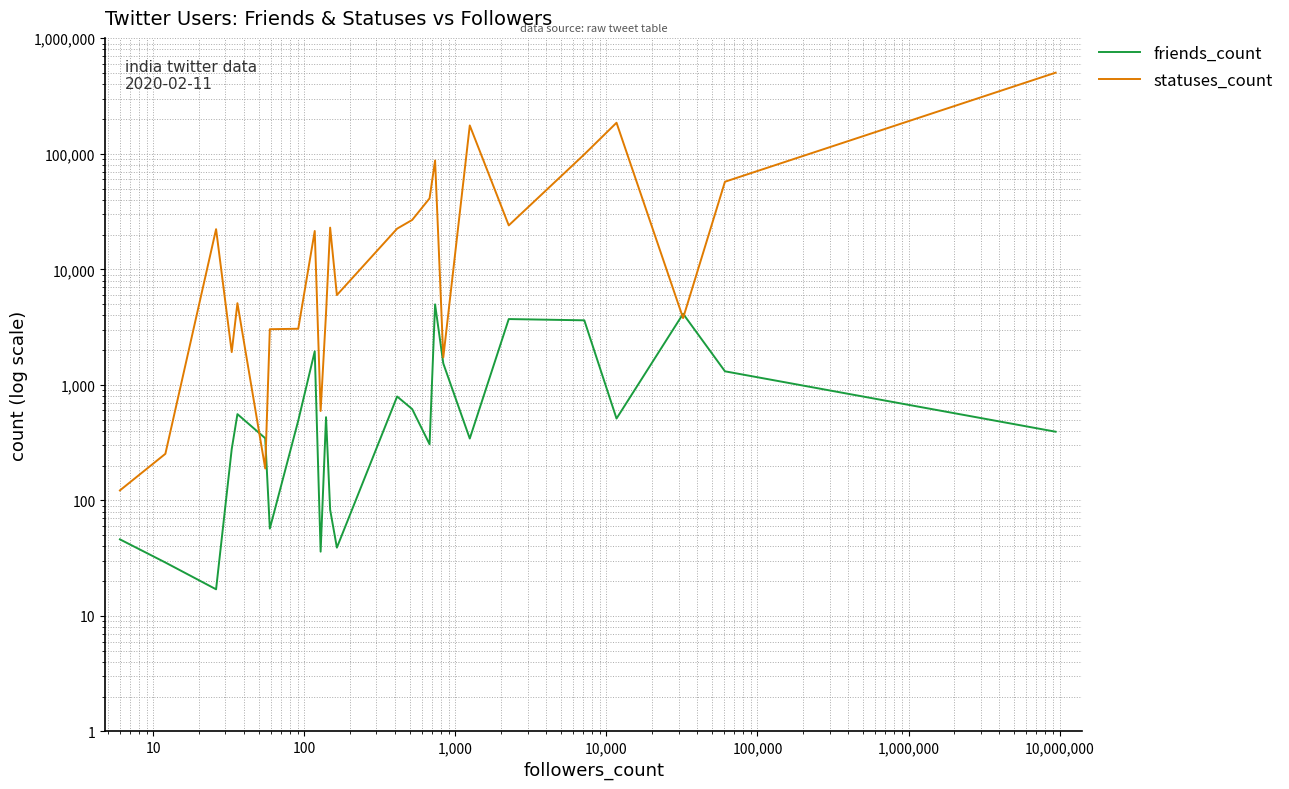

Reading left to right, list all the values displayed in this chart.

friends_count: 46	29	17	278	558	345	57	57	490	1950	36	525	83	39	793	617	306	4973	4973	4973	4973	4973	4973	4973	4973	4973	4973	4973	4973	4973	4973	1531	343	343	3711	3619	511	4122	1310	393
statuses_count: 122	253	22264	1922	5093	189	3031	3031	3059	21463	594	4165	22952	5986	22498	26754	41142	87497	87497	87497	87497	87497	87497	87497	87497	87497	87497	87497	87497	87497	87497	1729	175919	175919	24004	98882	185650	3783	57301	503660